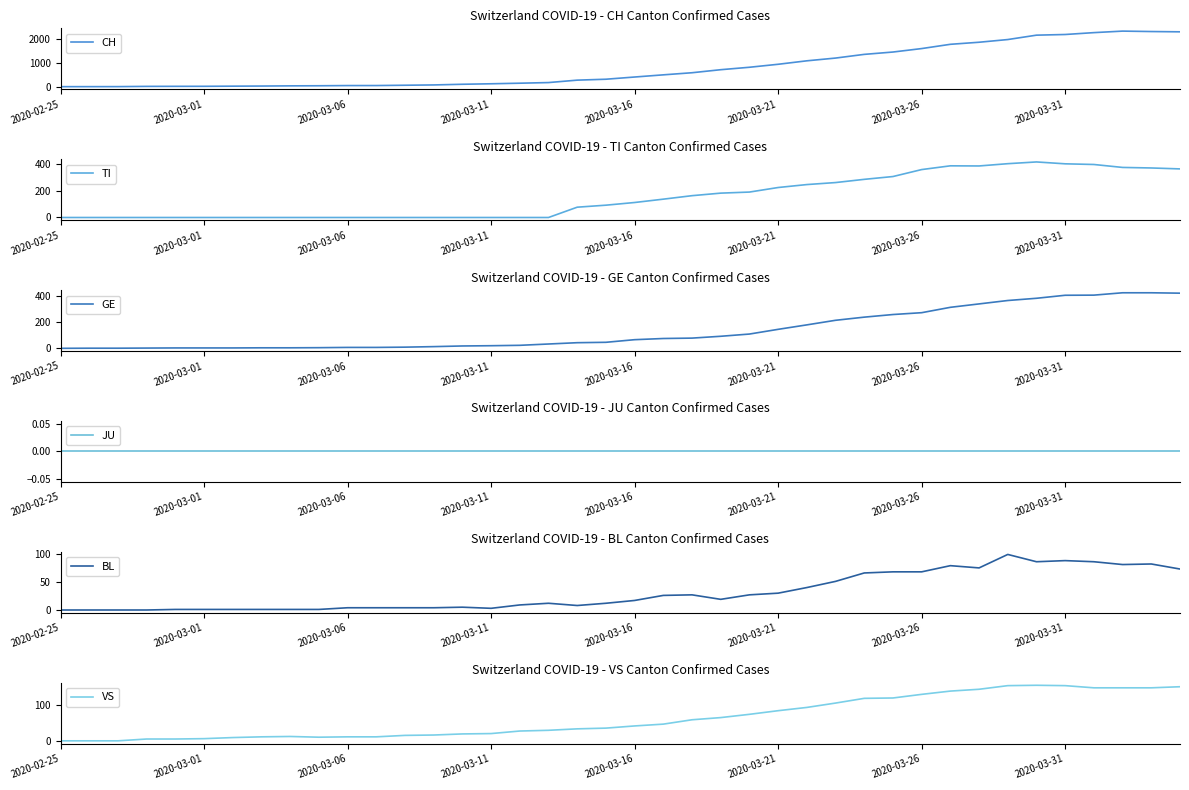

How many data points does each series have?

40